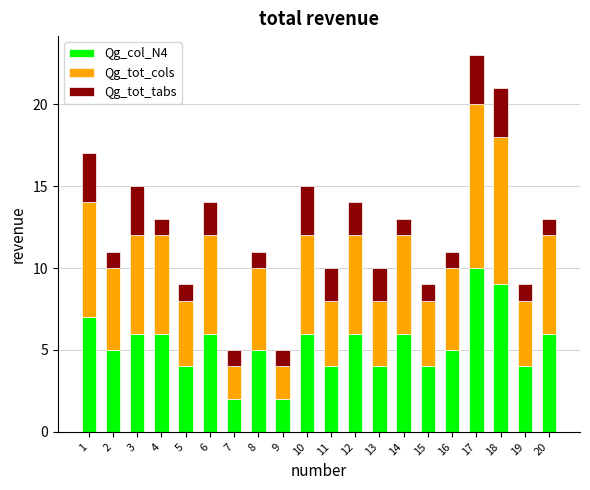

At which category is the sum across all series the highest?

17